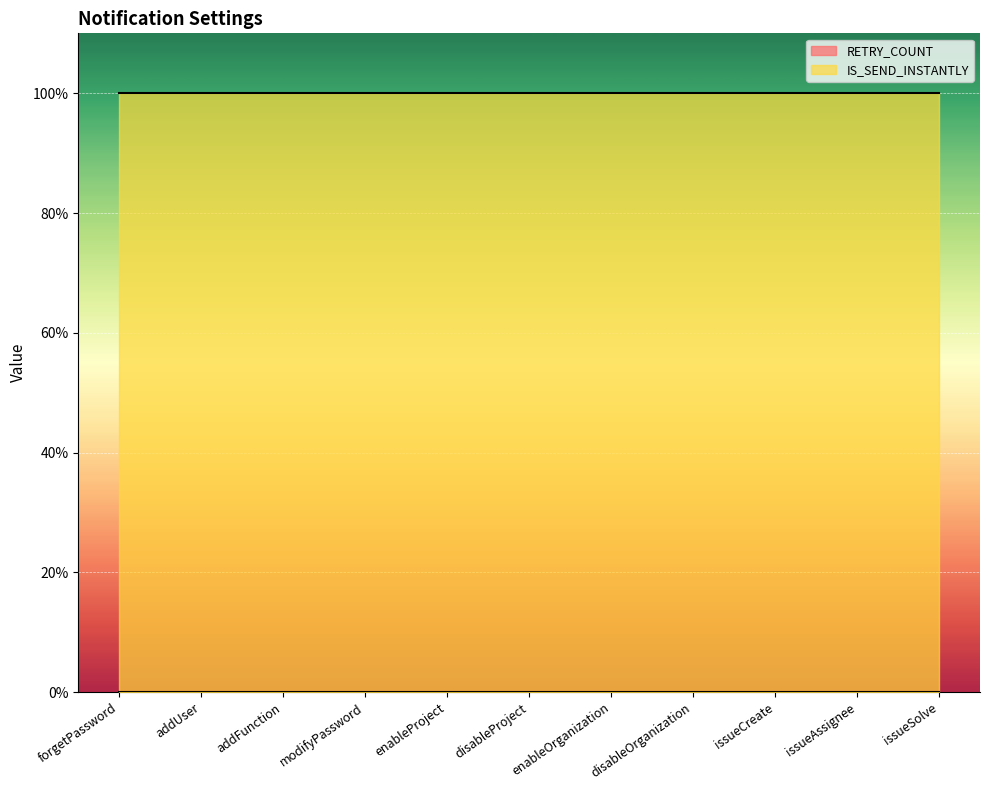

Which series has the largest total across all categories?

IS_SEND_INSTANTLY